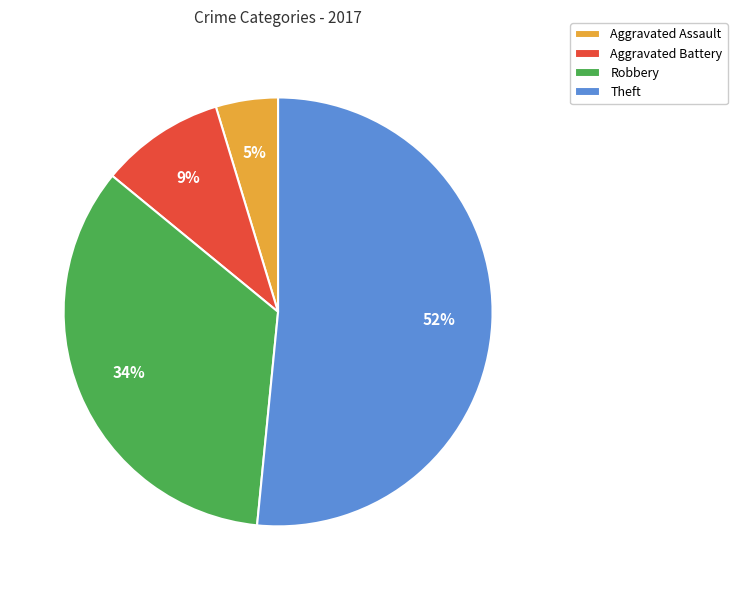

To the nearest percent, what is the difference between the largest and smallest slice percentages?

47%